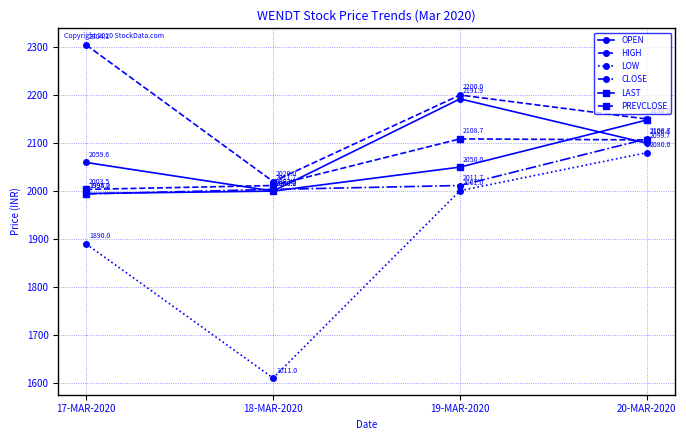

Which series has the widest spread of values?

LOW